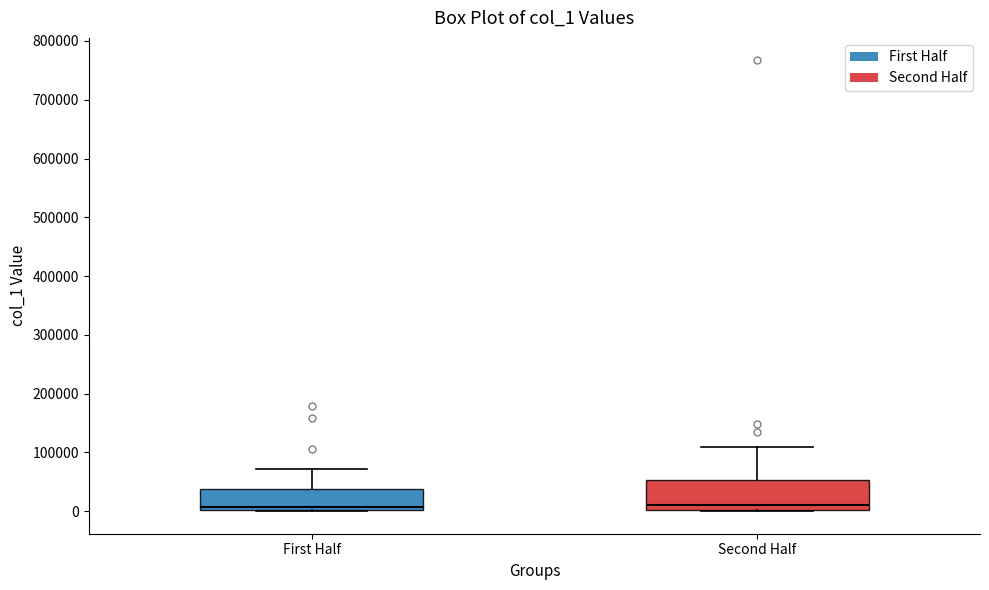

Where is the upper edge of the box for Second Half on the y-axis? The values are not printed on the chart, so give them approximately, as read against the axis.

50000